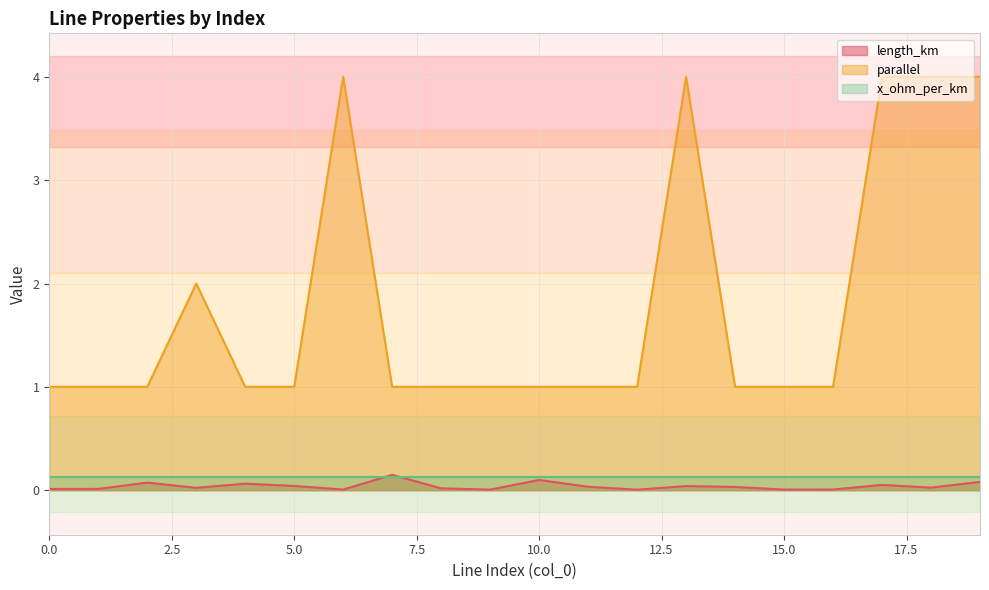

What is the difference between the maximum and minimum values in the length_km series?

0.1